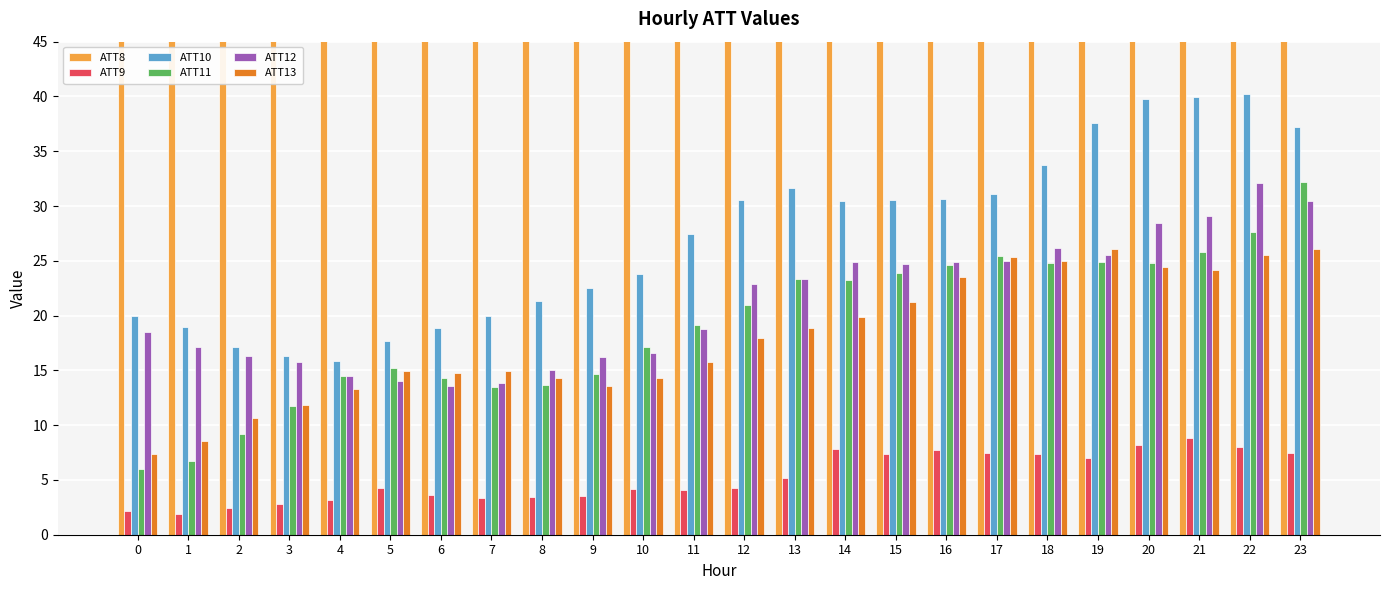

At how many categories does at least one series exceed 16545?

15